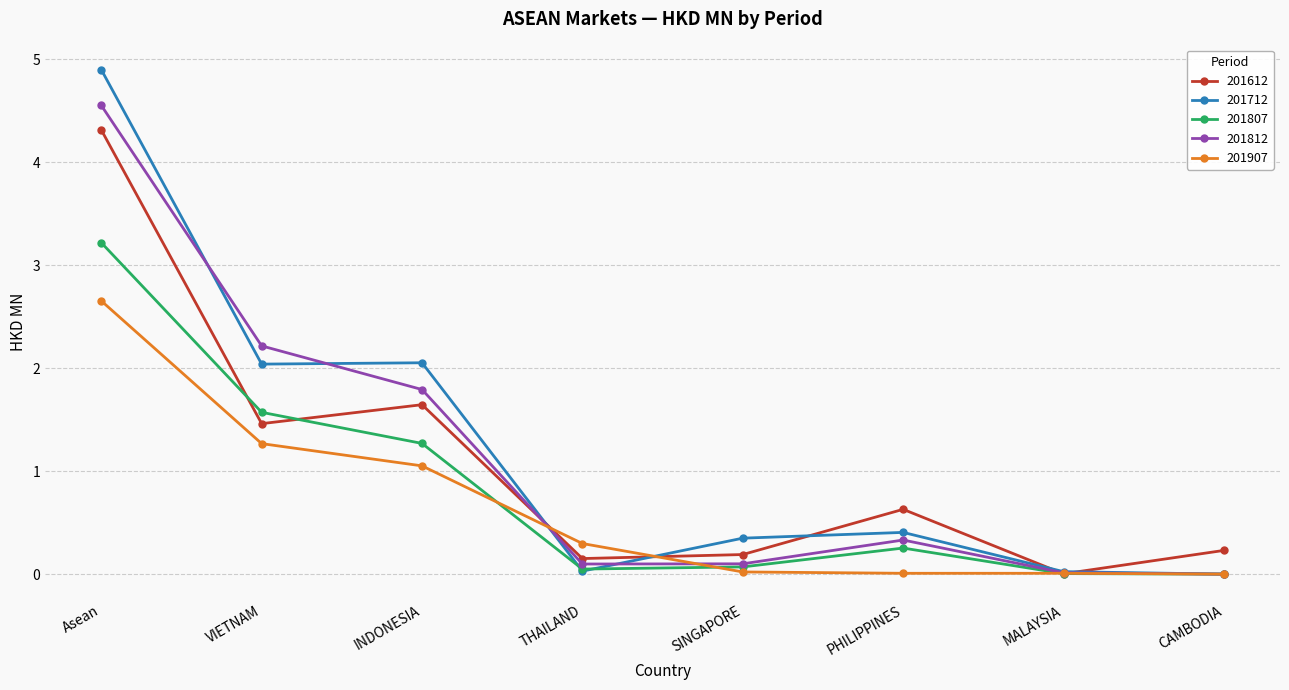

Is the value of 201807 at SINGAPORE greater than the value of 201612 at Asean?

No